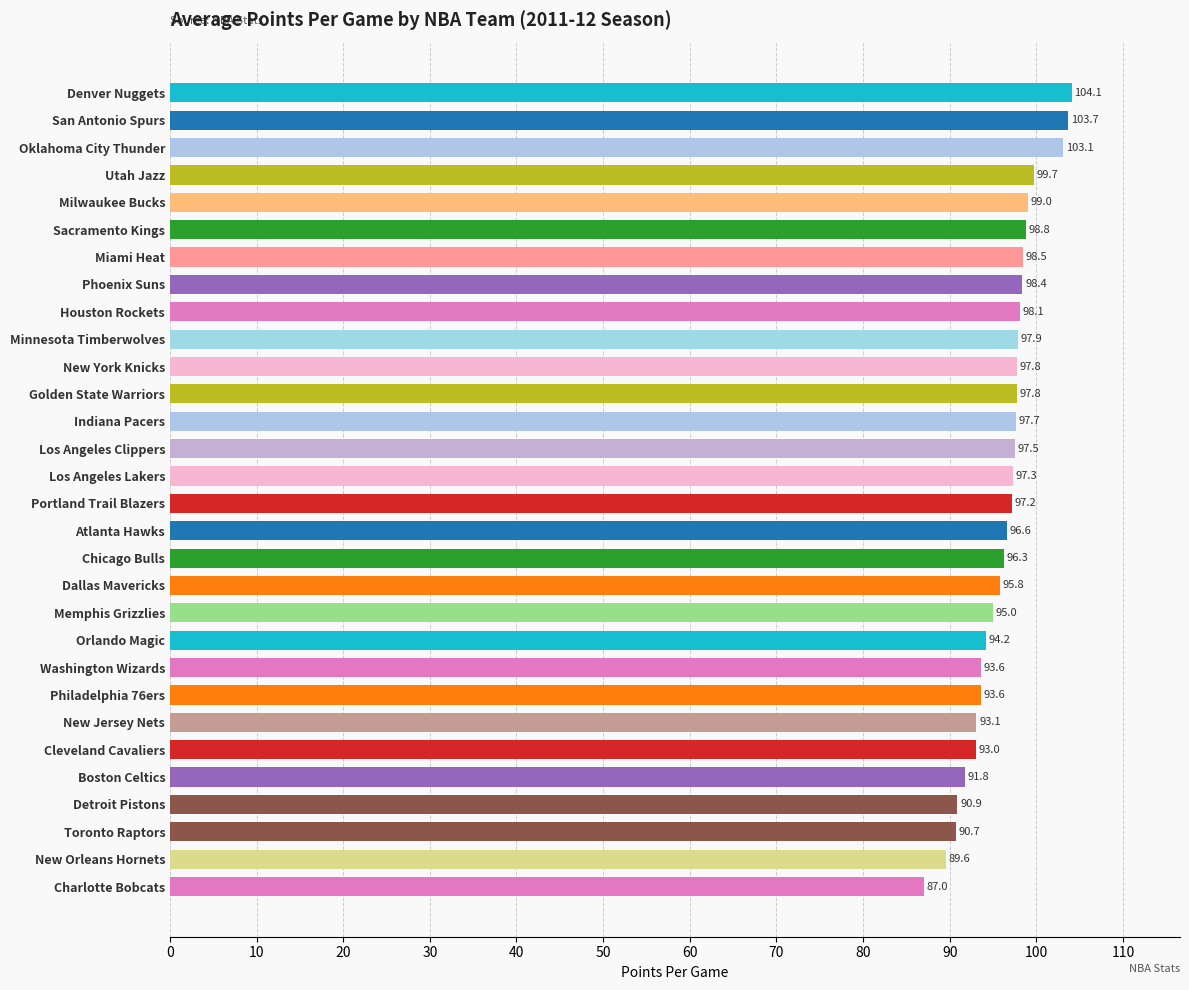

What is the sum of the values at New Jersey Nets and Milwaukee Bucks?

192.1